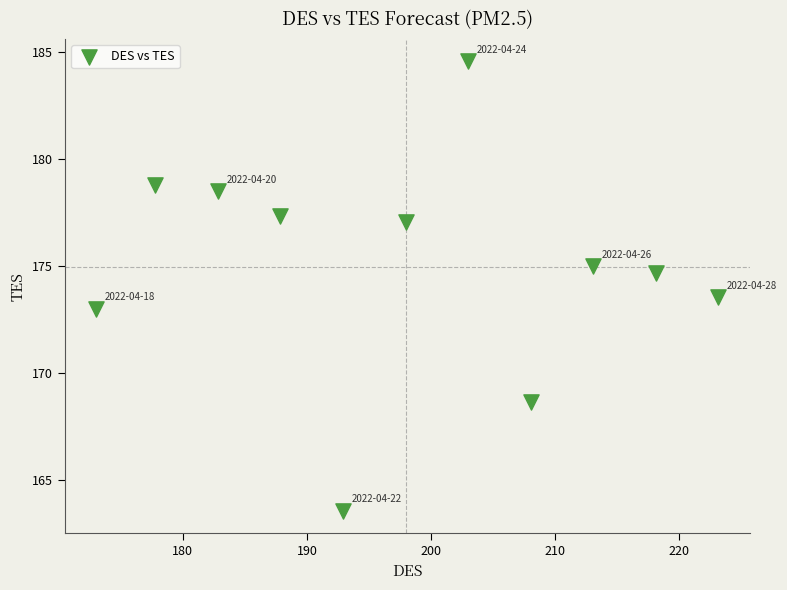

What is the average Y value?

175.0